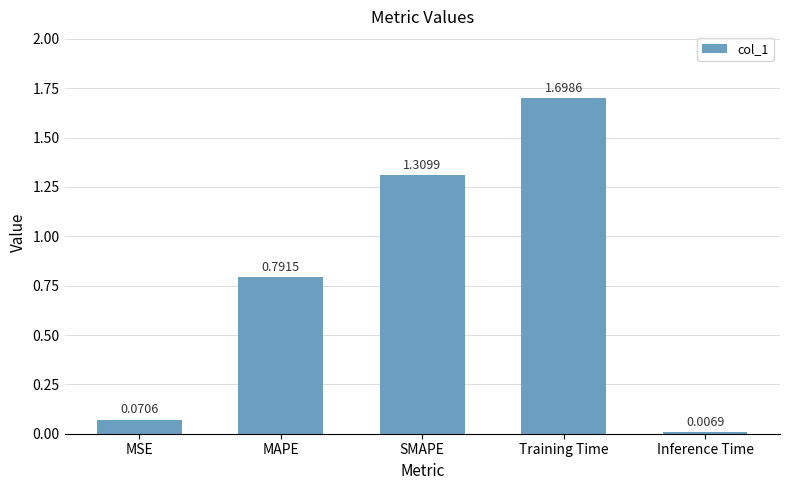

What position from the left is MAPE?

2